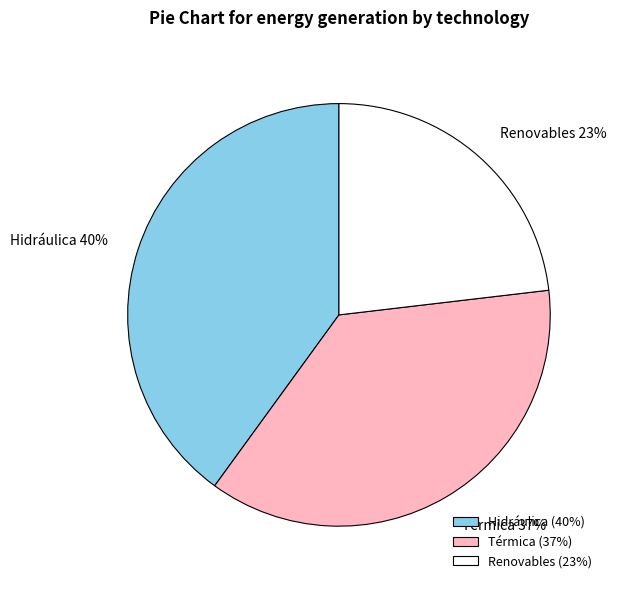

True or false: Térmica accounts for 37% of the total.

True